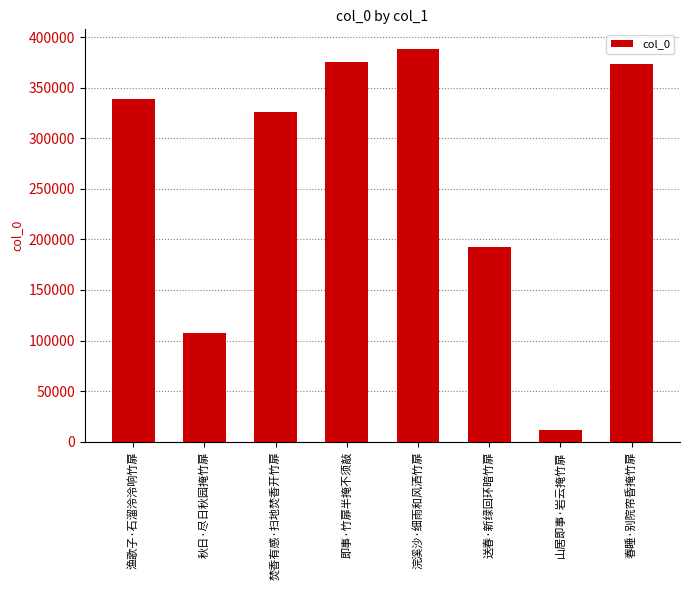

How many bars are there in total?

8